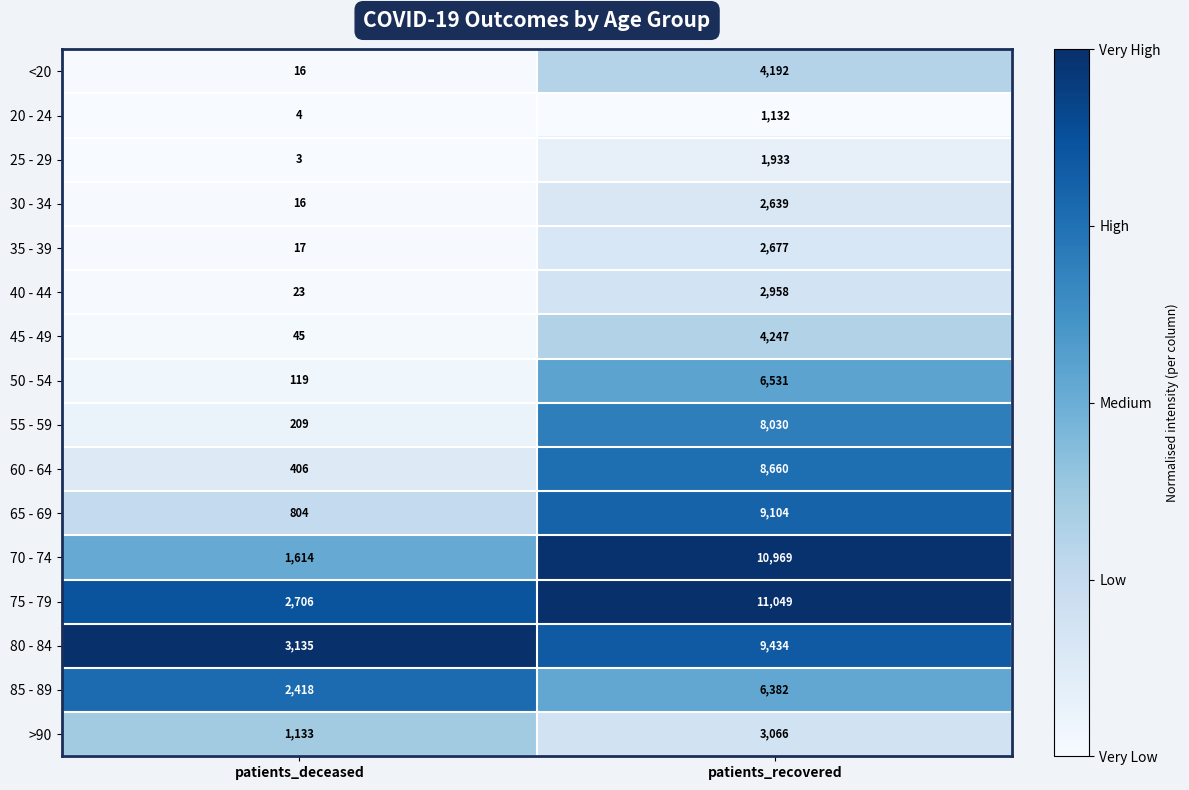

What is the sum of the <20 values at patients_deceased and patients_recovered?

4208